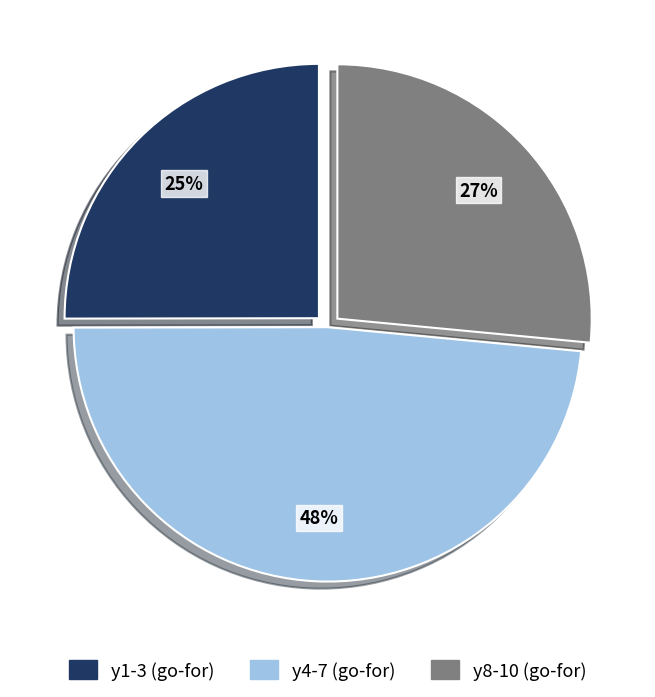

How many slices are in this pie chart?

3